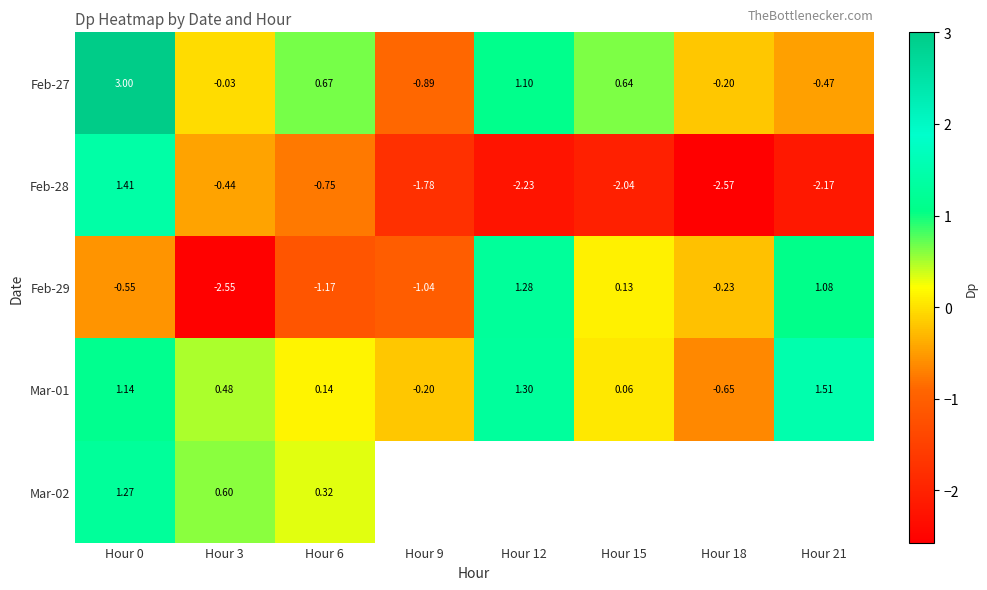

Is the value of Feb-28 at Hour 9 greater than the value of Feb-29 at Hour 6?

No